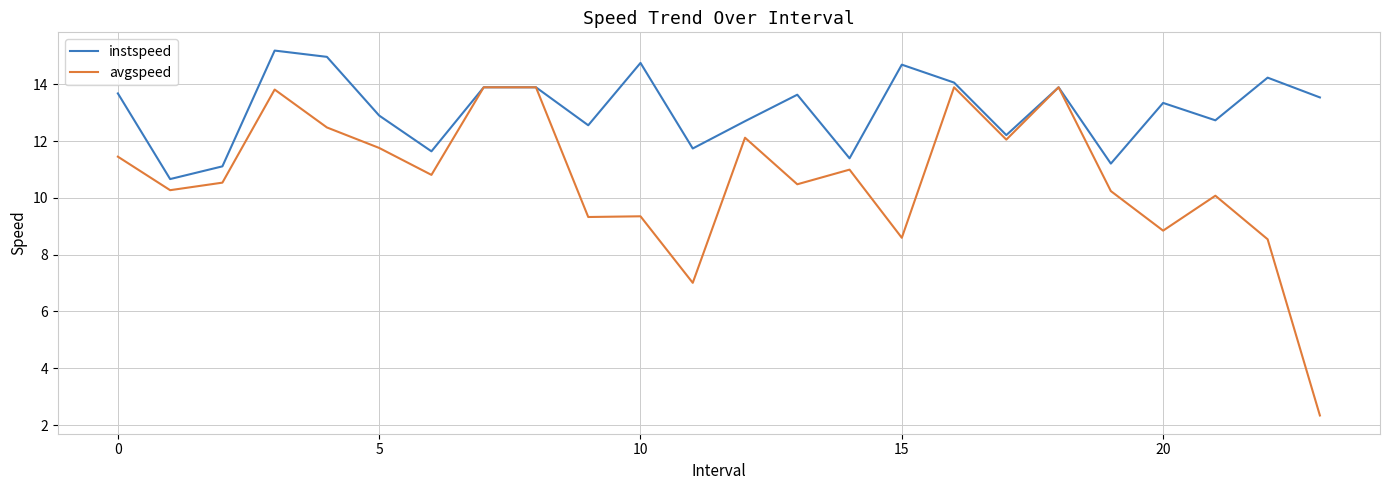

What is the smallest value displayed?

2.3